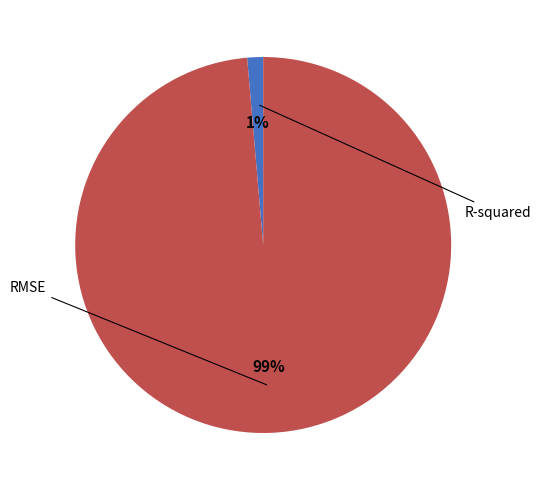

Rank the categories by value from highest to lowest.

RMSE, R-squared